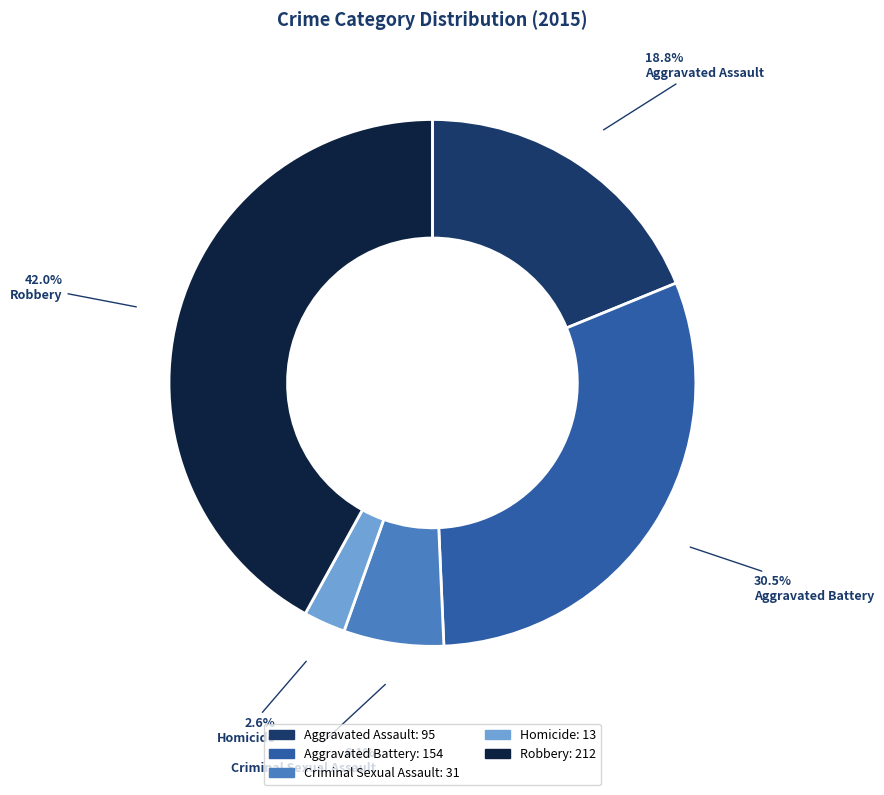

Rank the categories by value from lowest to highest.

Homicide, Criminal Sexual Assault, Aggravated Assault, Aggravated Battery, Robbery